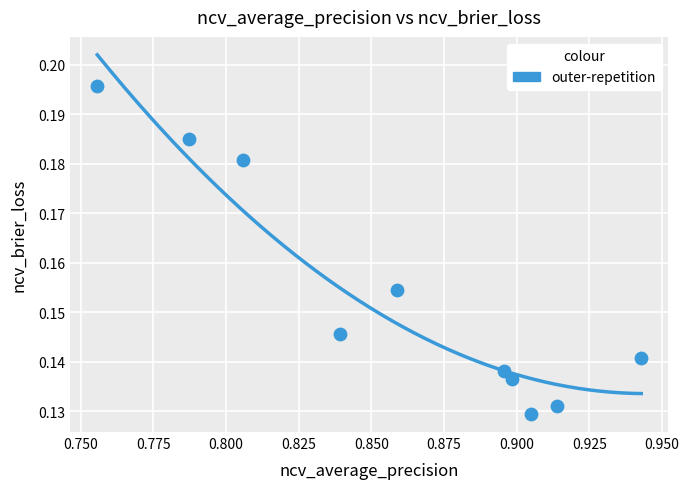

What is the average X value?

0.9